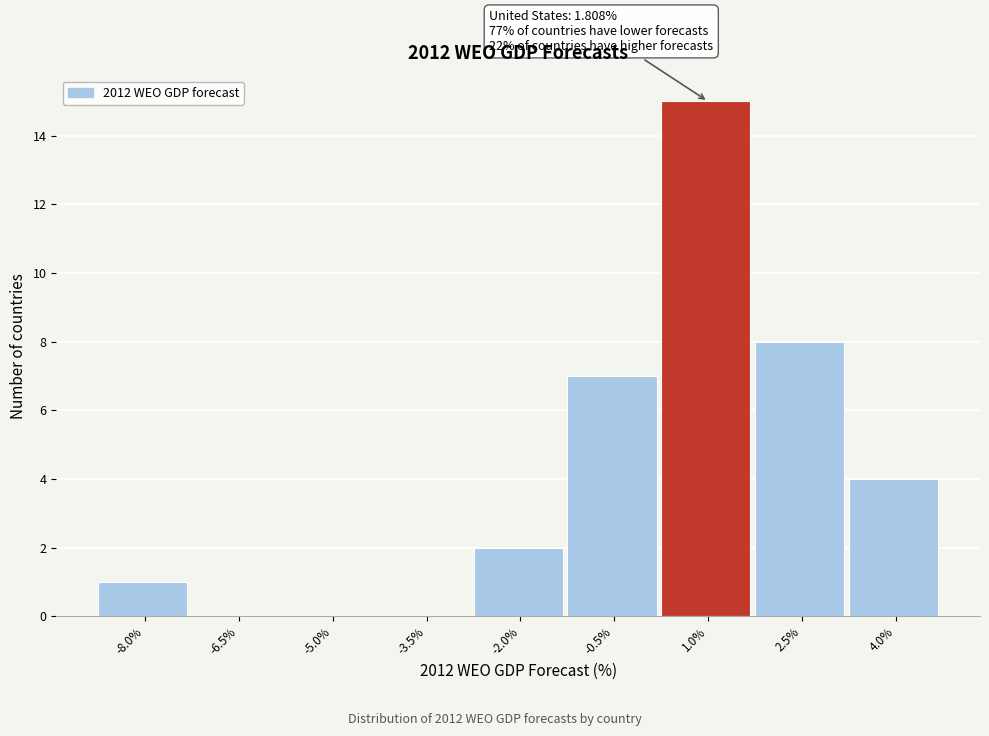

Reading left to right, what are all the values shown in this chart?

-8.0%=1	-6.5%=0	-5.0%=0	-3.5%=0	-2.0%=2	-0.5%=7	1.0%=15	2.5%=8	4.0%=4